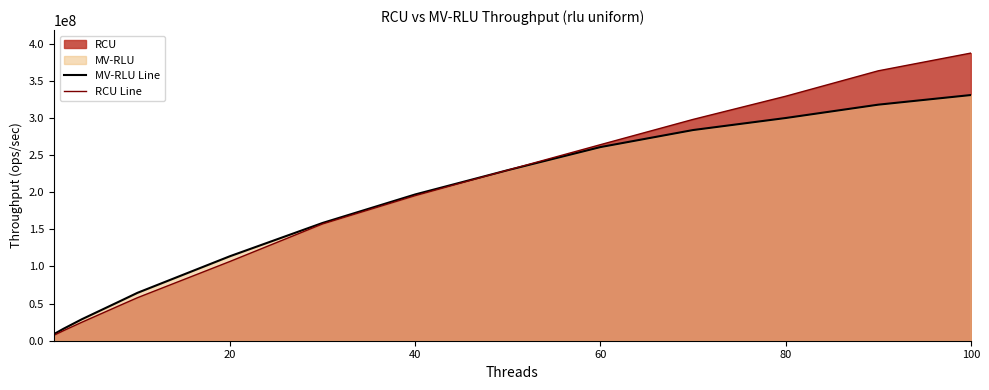

How many categories are shown in the chart?

14